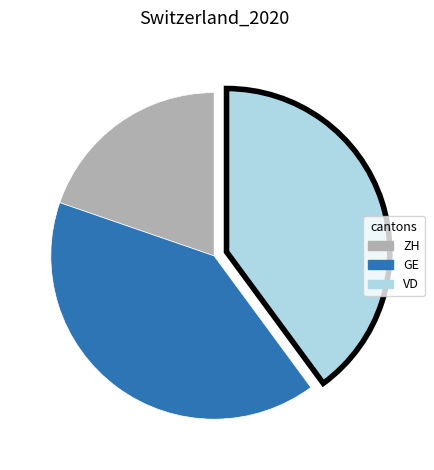

Does any single category account for the majority?

No